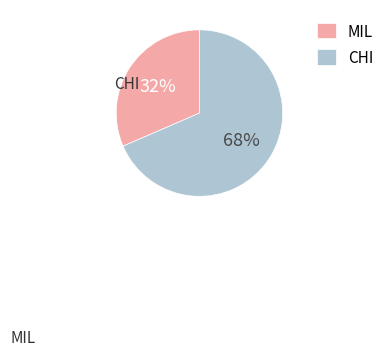

Is it true that CHI is 80% of the pie?

False